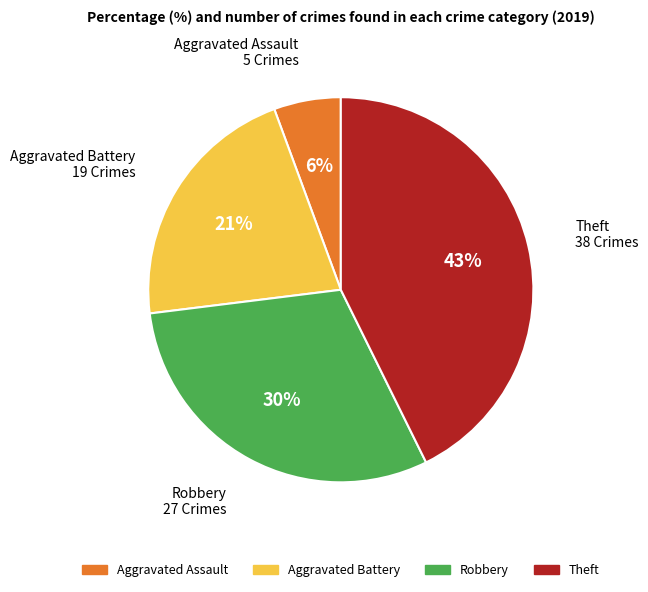

How many segments does this pie chart have?

4